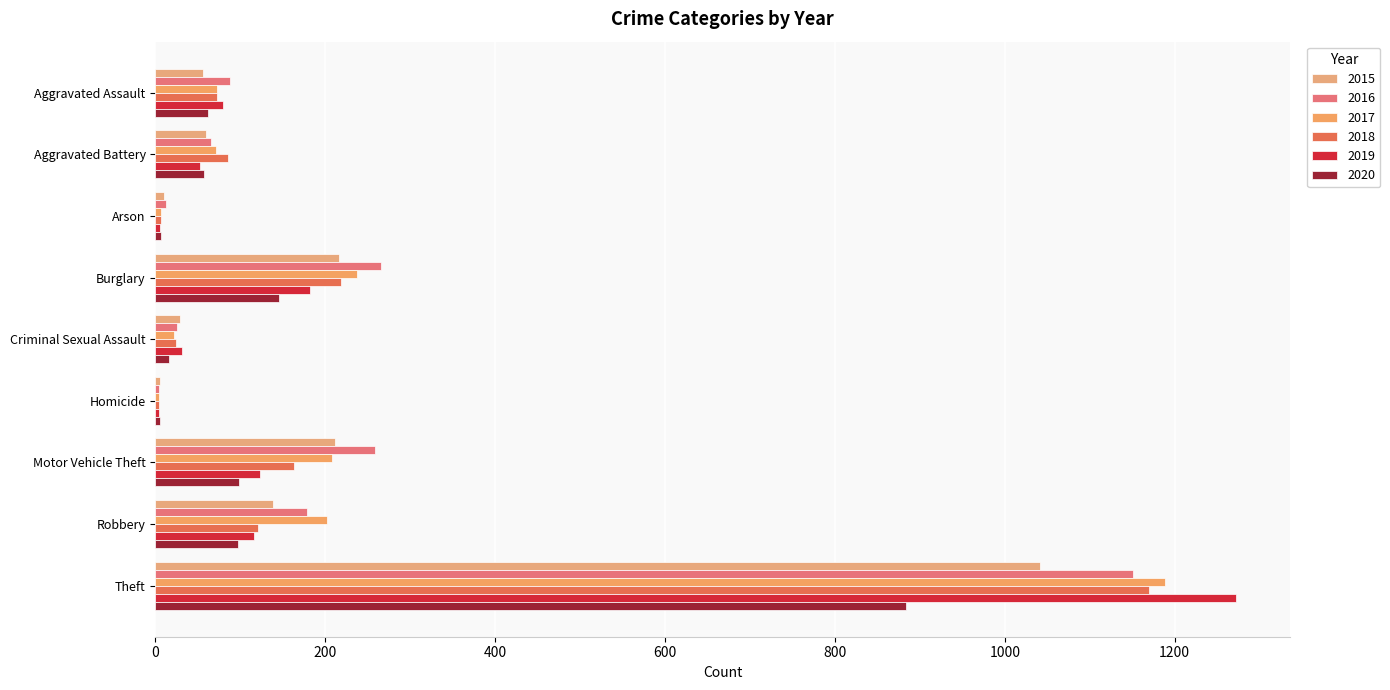

Which series changed the most between Arson and Burglary?

2016